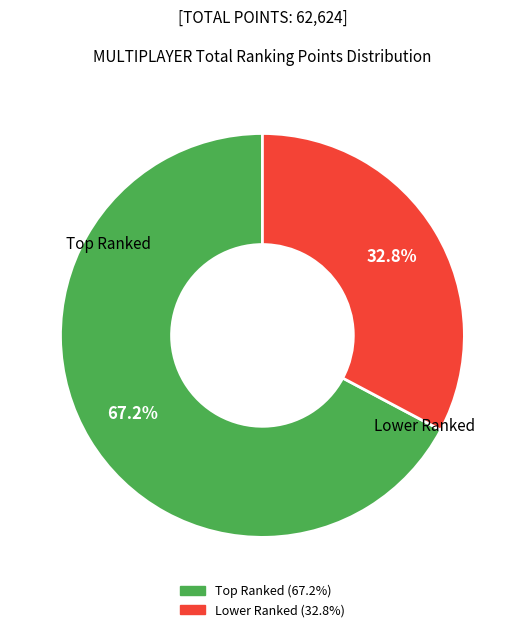

Does any single category account for the majority?

Yes